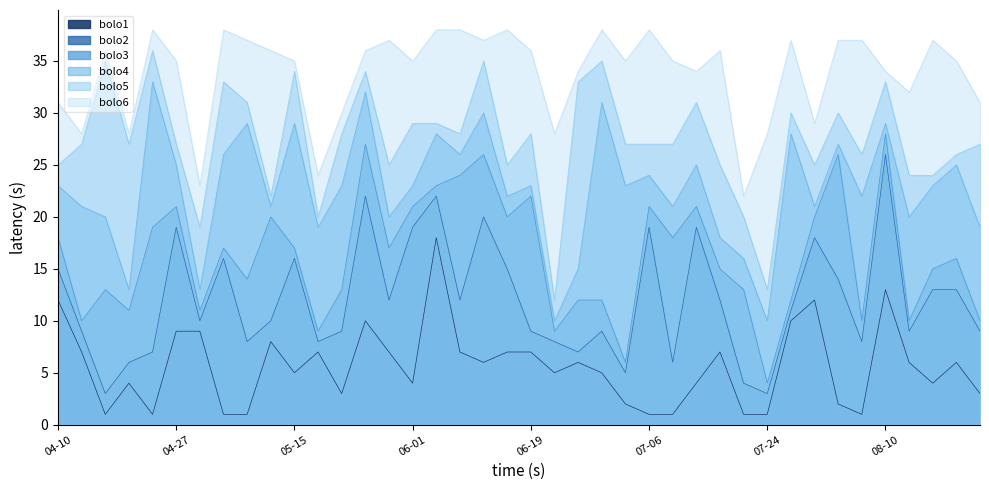

What is the total value across all series at 2019-07-13?

134